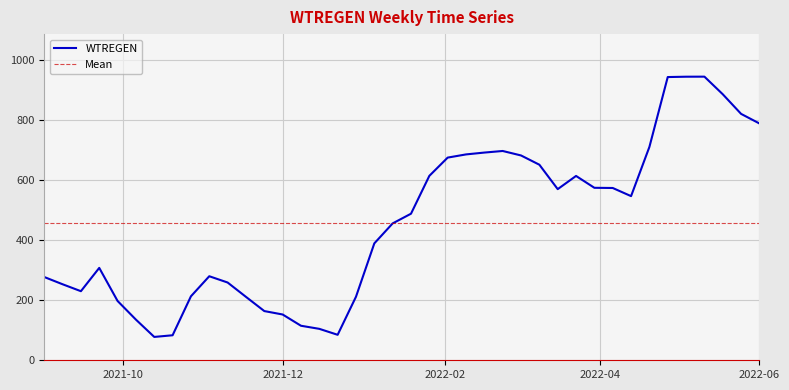

True or false: the data shows 215.4 at 2022-03-16.

False